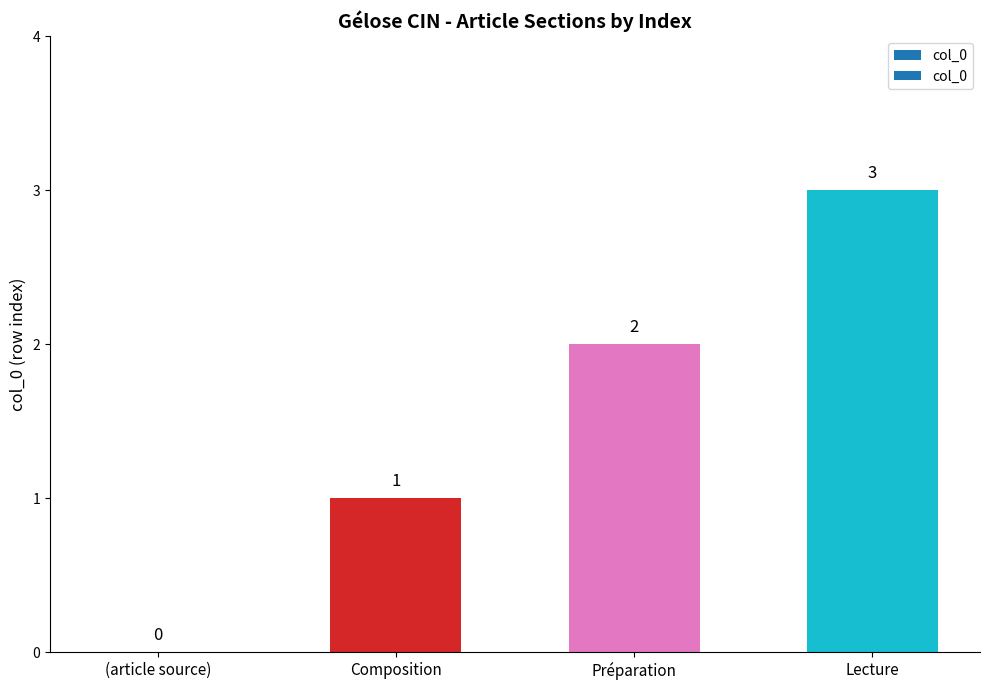

What is the change in value from (article source) to Composition?

+1